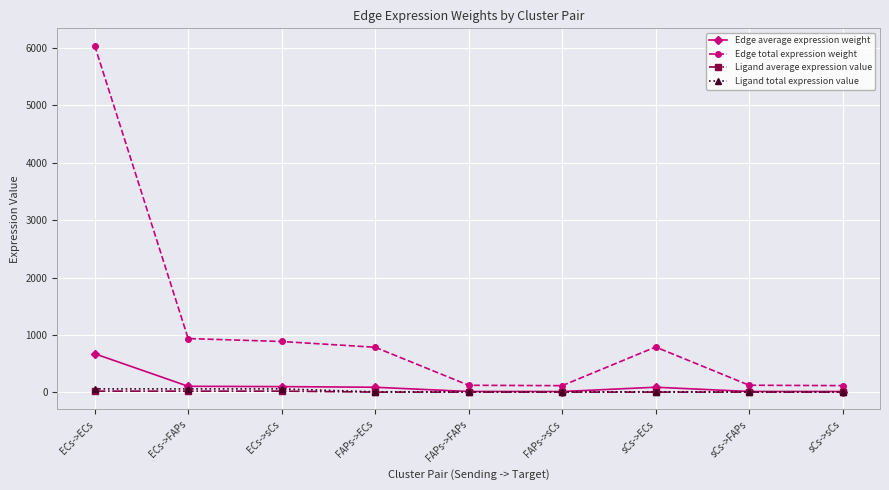

The value of Edge total expression weight at ECs->FAPs is 468.0. True or false?

False